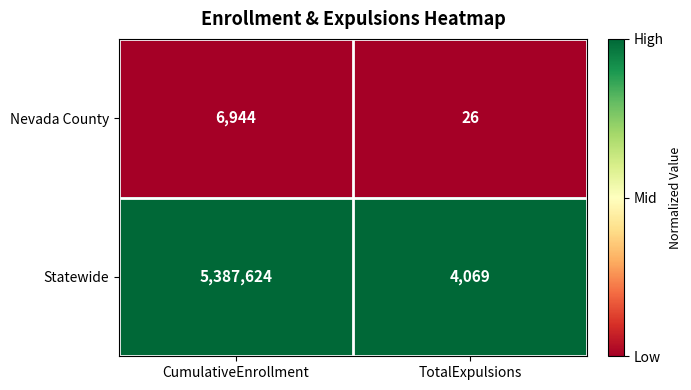

Rank the categories by Statewide value from lowest to highest.

TotalExpulsions, CumulativeEnrollment